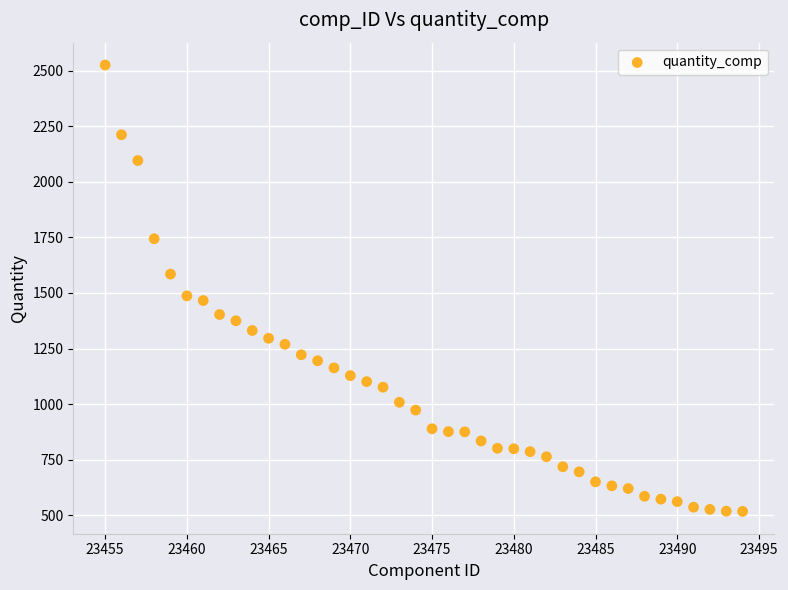

What is the range of X values (max minus min)?

39